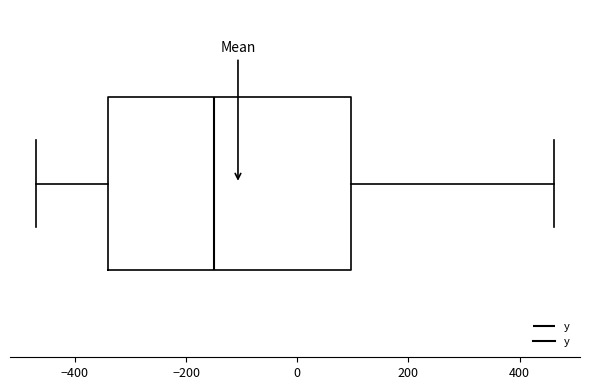

Where does the left whisker of the box end on the x-axis? The values are not printed on the chart, so give them approximately, as read against the axis.

-480